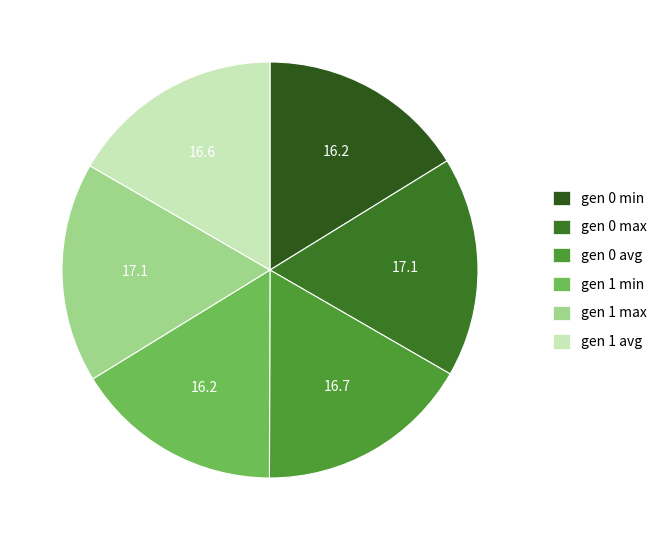

How many segments does this pie chart have?

6